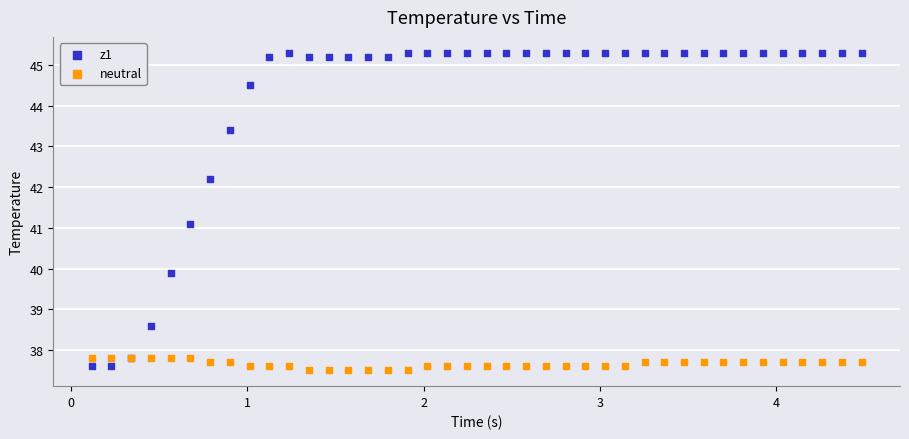

Which series has the largest Y range (max minus min)?

z1